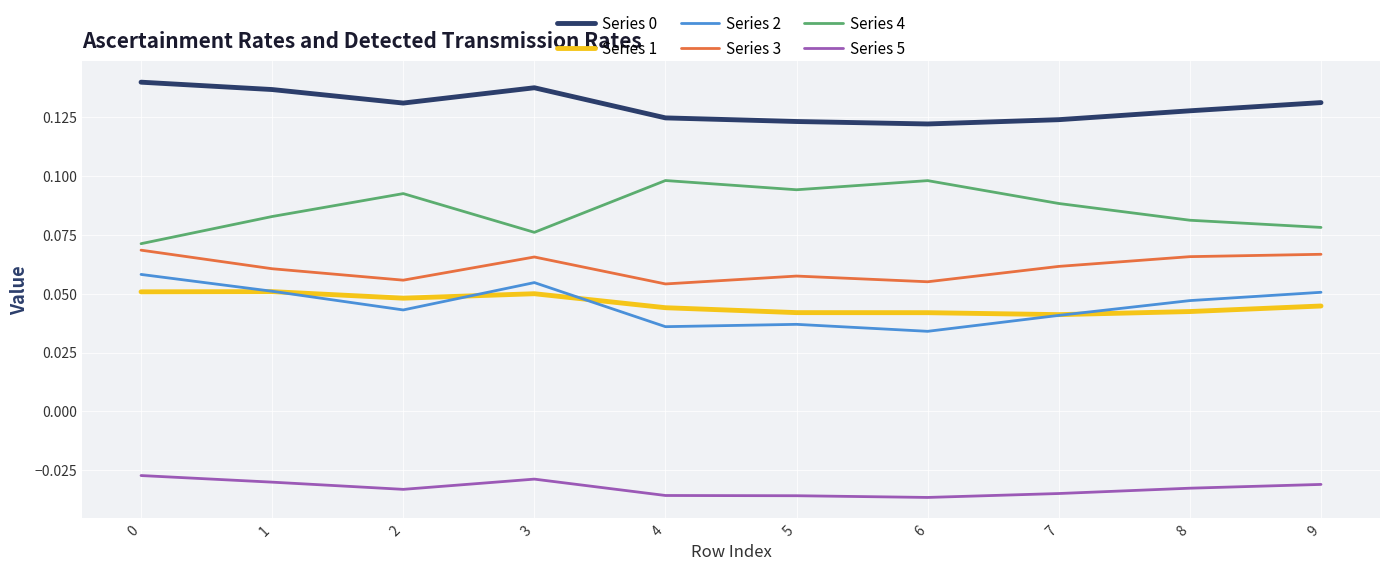

True or false: Series 1 and Series 5 intersect in this chart.

False